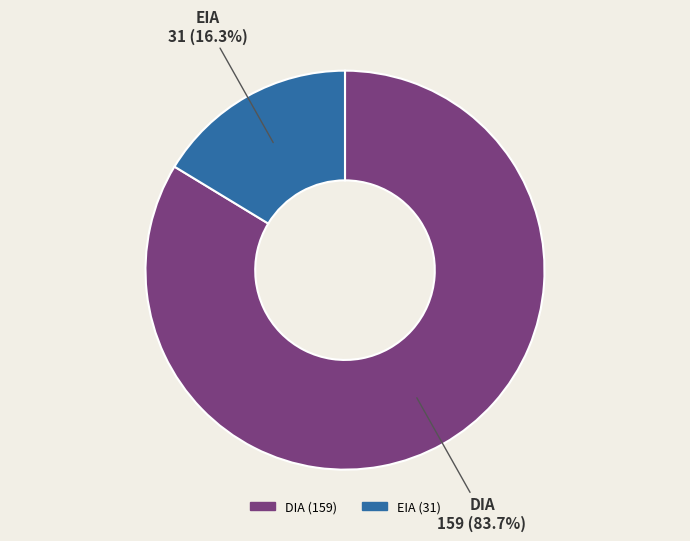

Between DIA and EIA, which is larger?

DIA